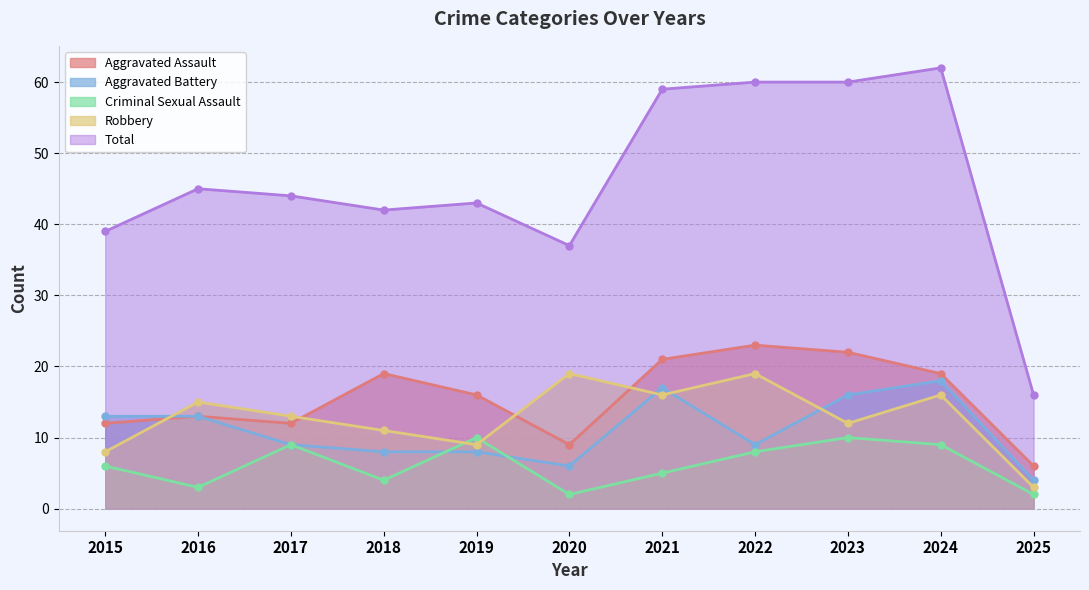

How many values in the Total series are below 44?

5